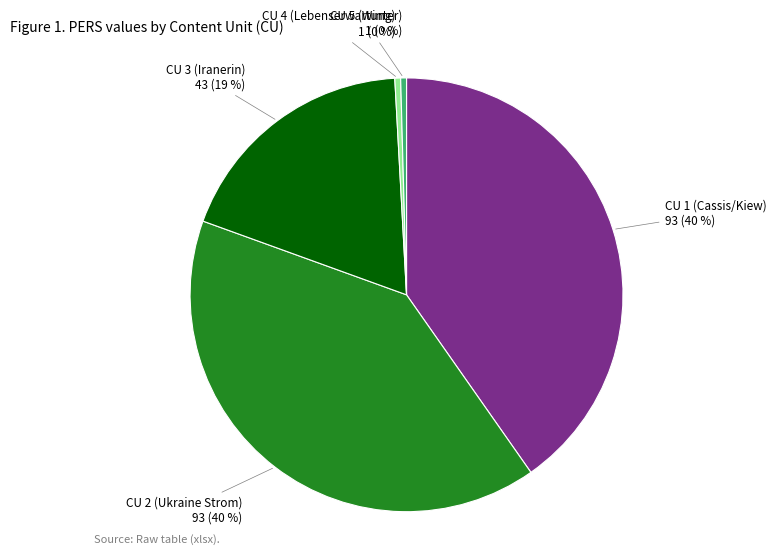

How many slices are in this pie chart?

5